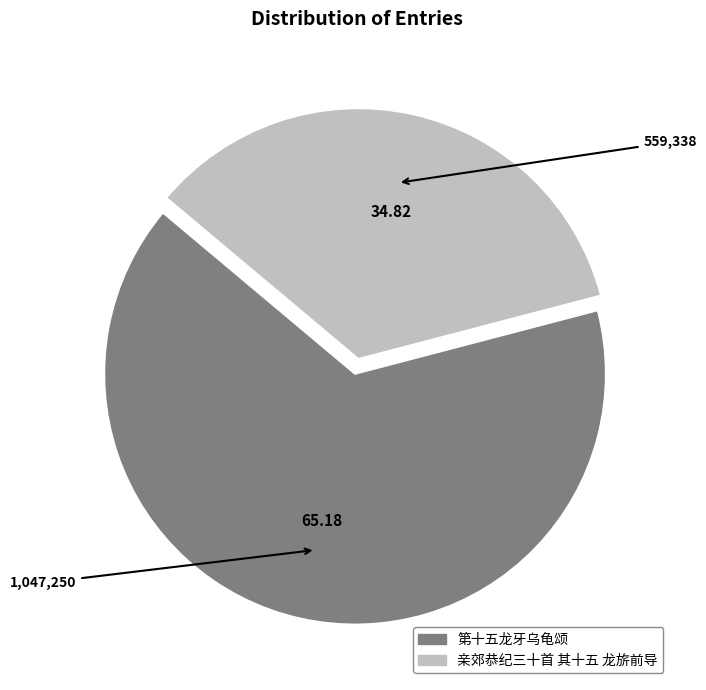

Is the sum of 亲郊恭纪三十首 其十五 龙旂前导 and 第十五龙牙乌龟颂 greater than half?

Yes